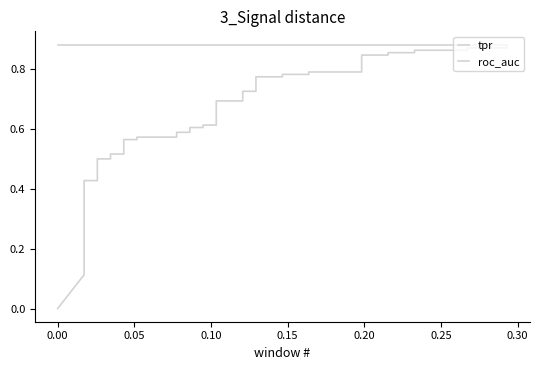

List the series in order of their overall mean, lowest first.

tpr, roc_auc